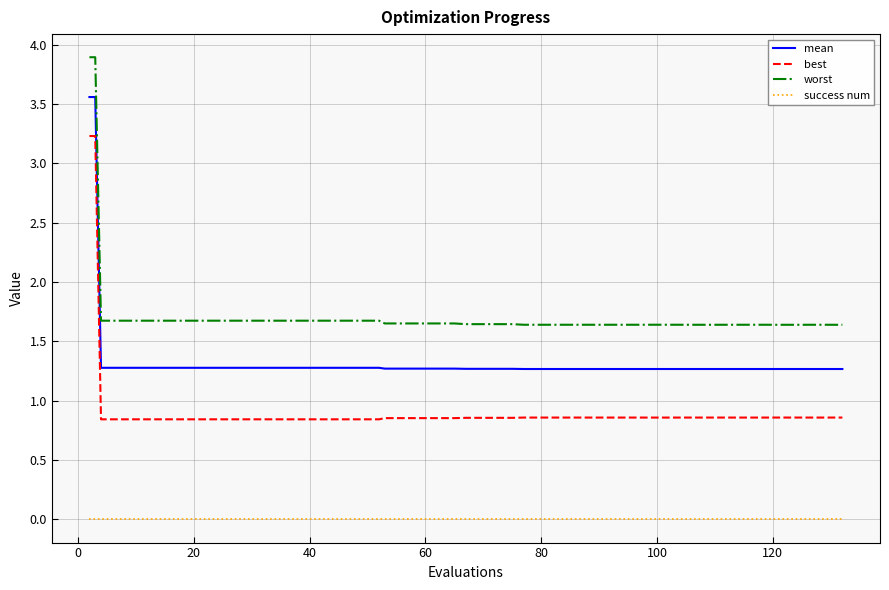

What is the greatest value displayed?

3.9